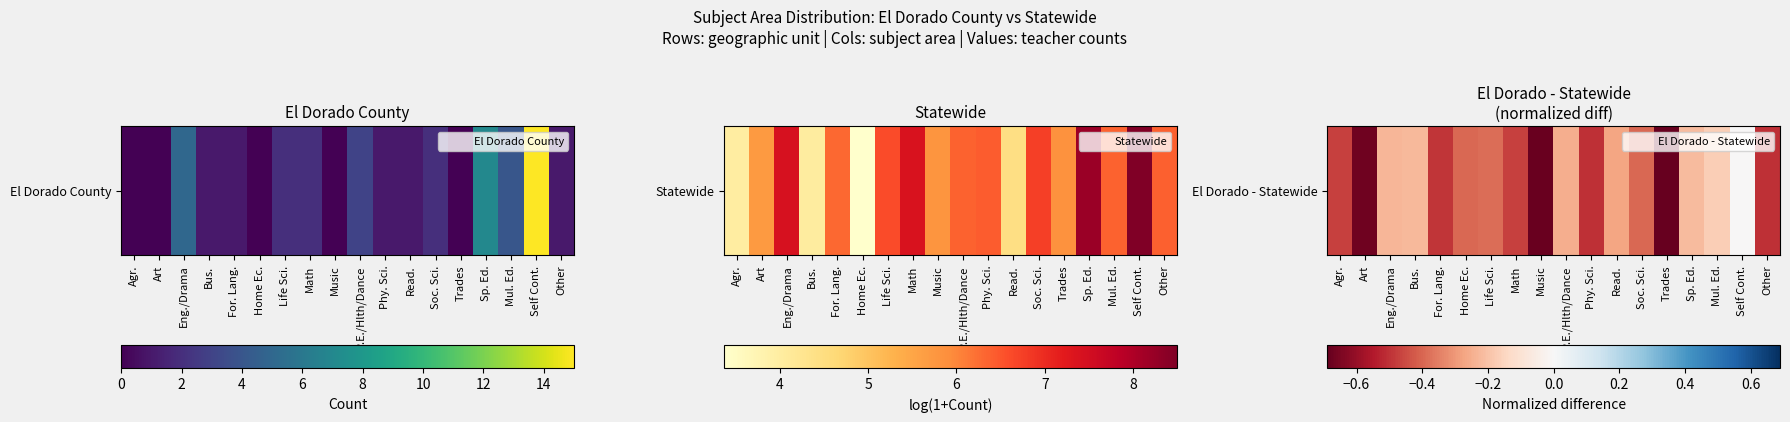

What is the sum of the values at For. Lang. and Life Sci.?

-0.9